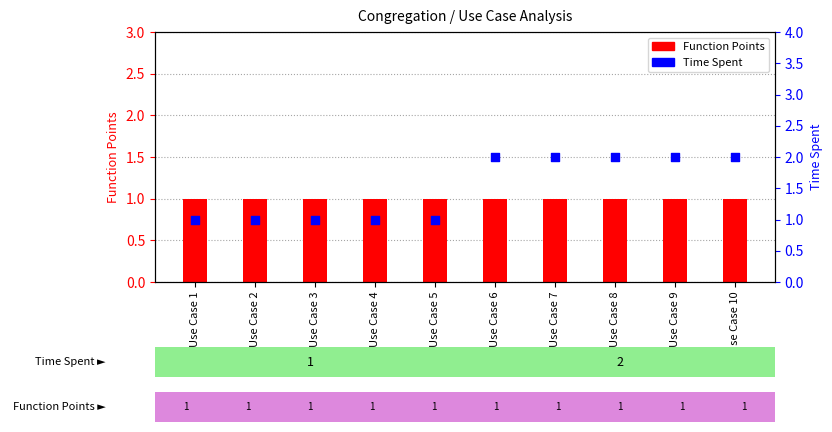

At how many categories does at least one series exceed 1?

5